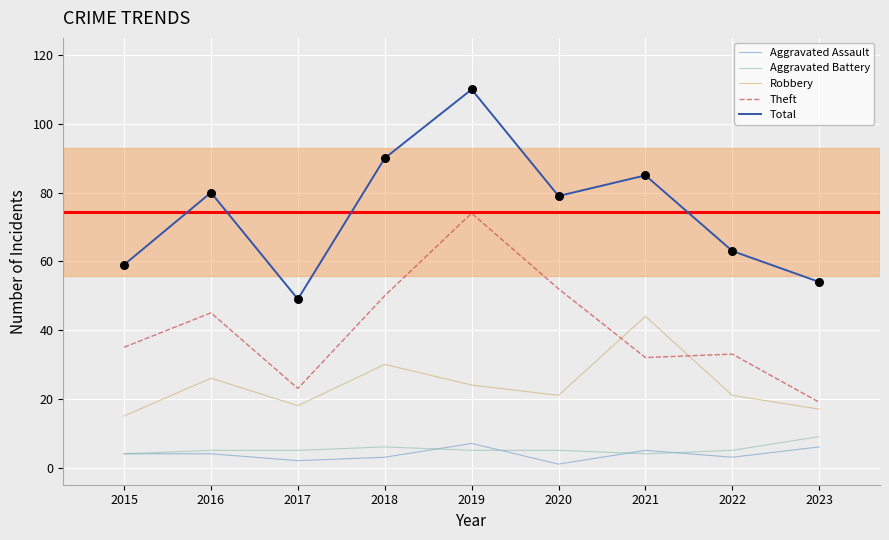

Which series changed the most between 2017 and 2018?

Total